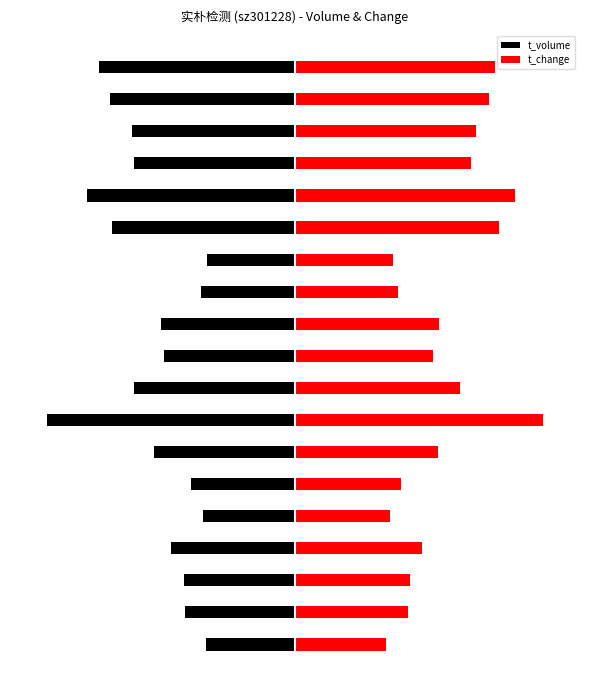

Rank the series by their average value, from highest to lowest.

t_change, t_volume